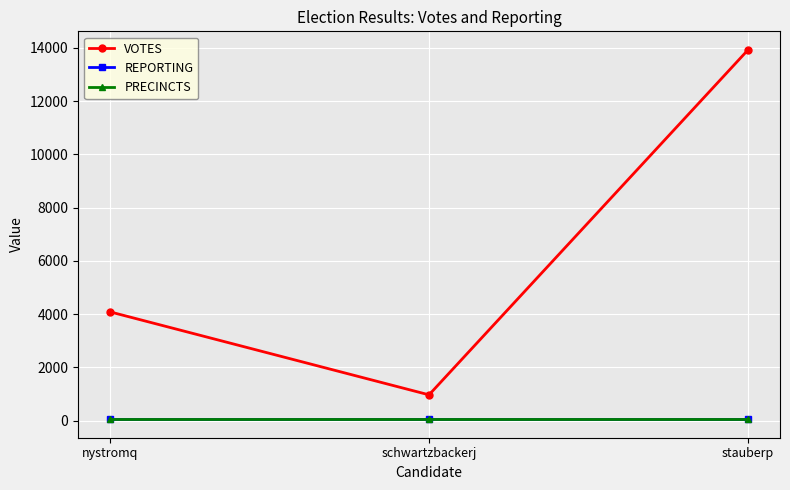

Reading left to right, list all the values displayed in this chart.

VOTES: nystromq=4083	schwartzbackerj=965	stauberp=13927
REPORTING: nystromq=48	schwartzbackerj=48	stauberp=48
PRECINCTS: nystromq=48	schwartzbackerj=48	stauberp=48